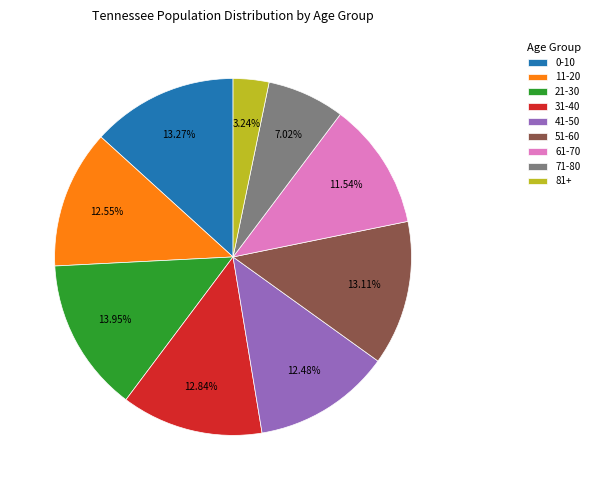

To the nearest percent, what is the difference between the 61-70 and 71-80 slice percentages?

5%